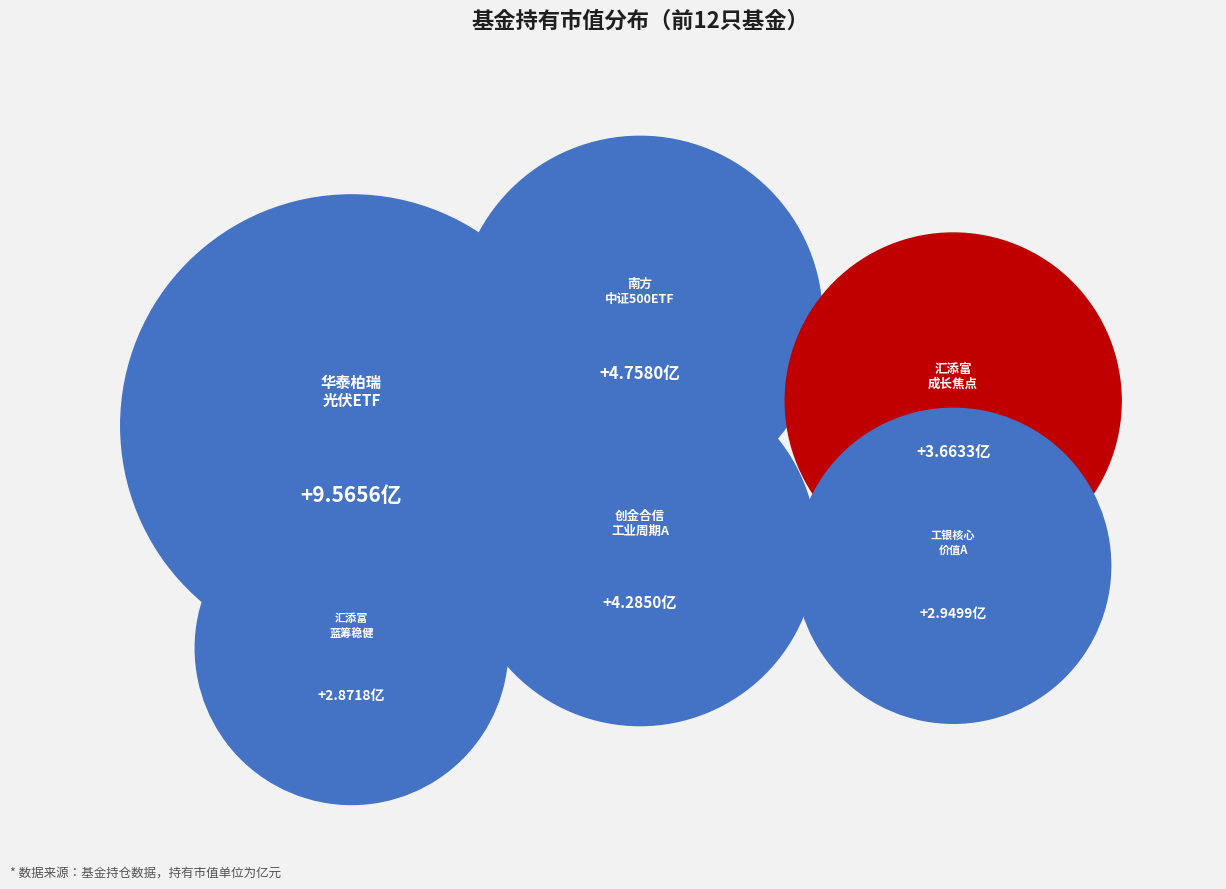

Between 华夏创业板动量成长ETF and 南方中证500ETF, which is larger?

南方中证500ETF